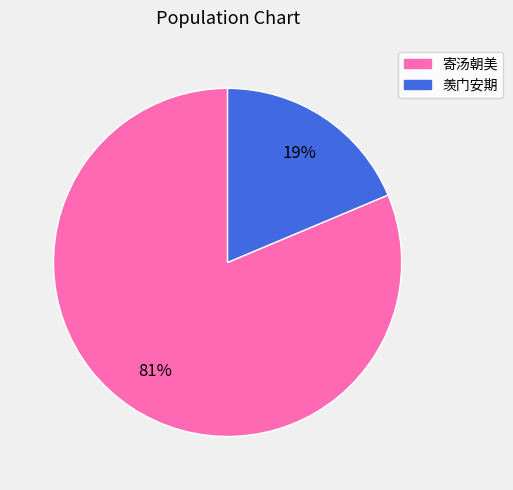

Is it true that 寄汤朝美 is 88% of the pie?

False